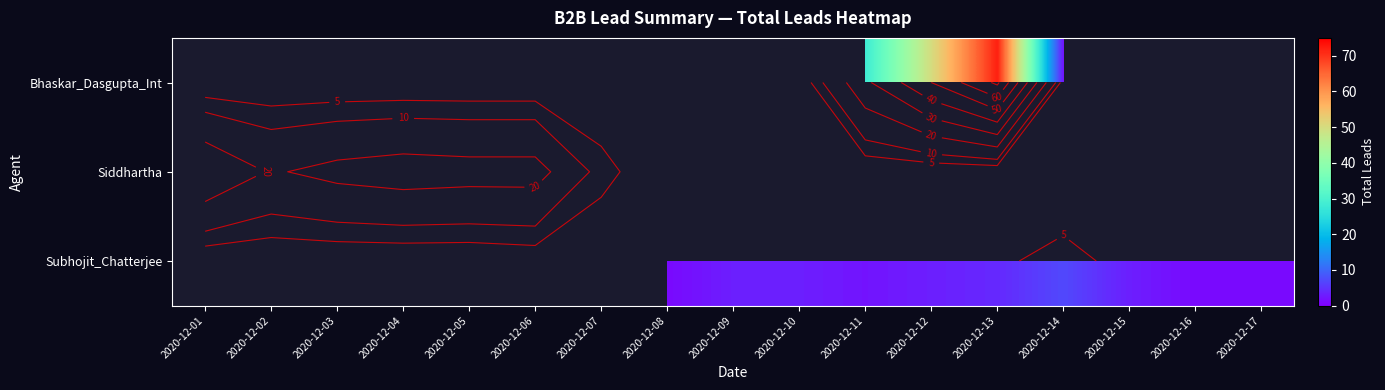

What is the greatest value displayed?

72.0